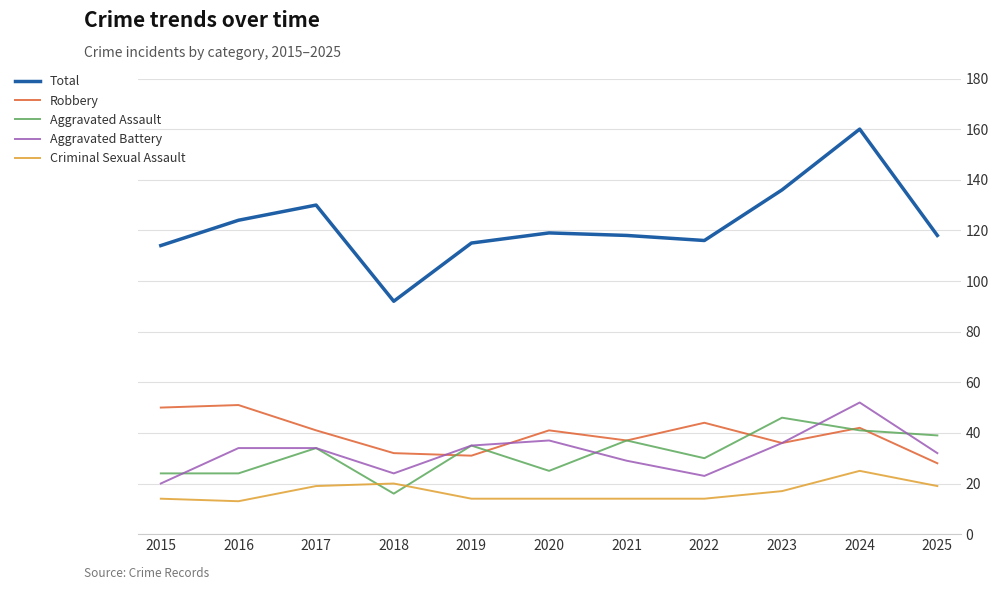

What are all the series names shown in the legend?

Total, Robbery, Aggravated Assault, Aggravated Battery, Criminal Sexual Assault